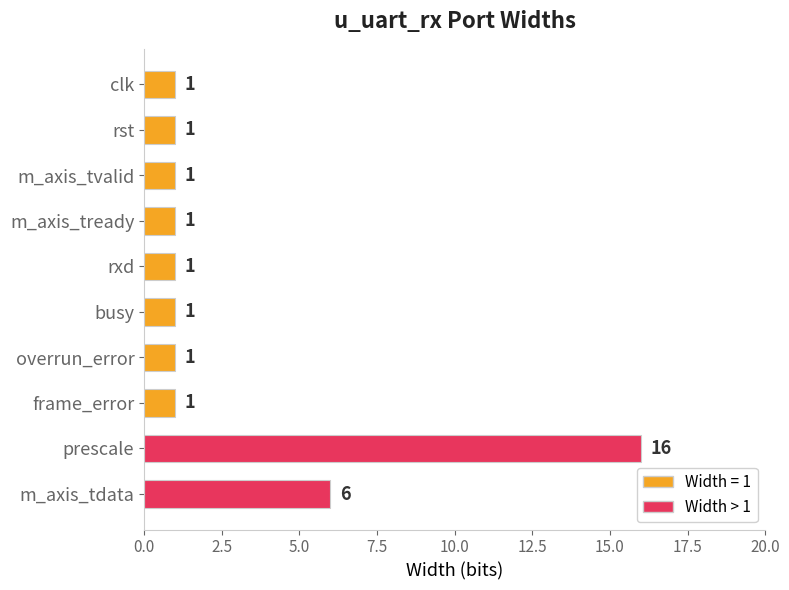

What is the smallest value displayed?

1